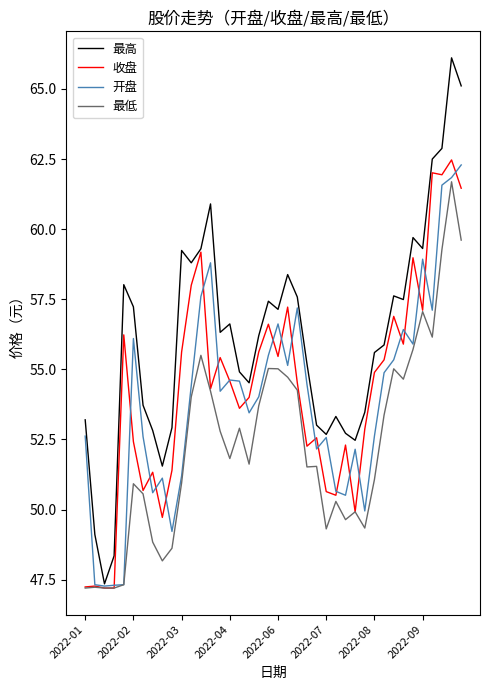

How many series are shown in this chart?

4